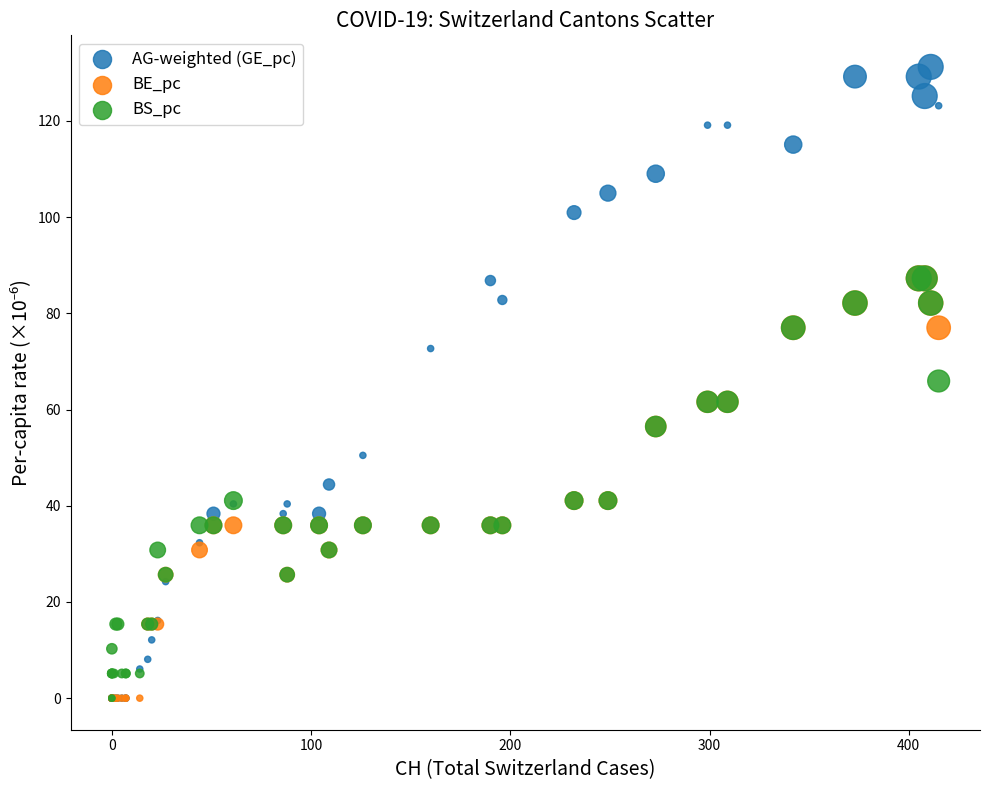

What are all the series names shown in the legend?

AG-weighted (GE_pc), BE_pc, BS_pc